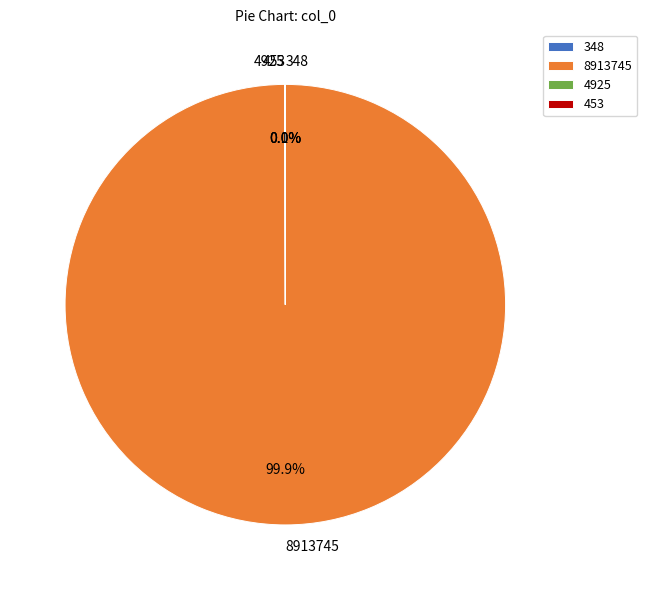

How much of the chart is everything except 8913745?

0.1%